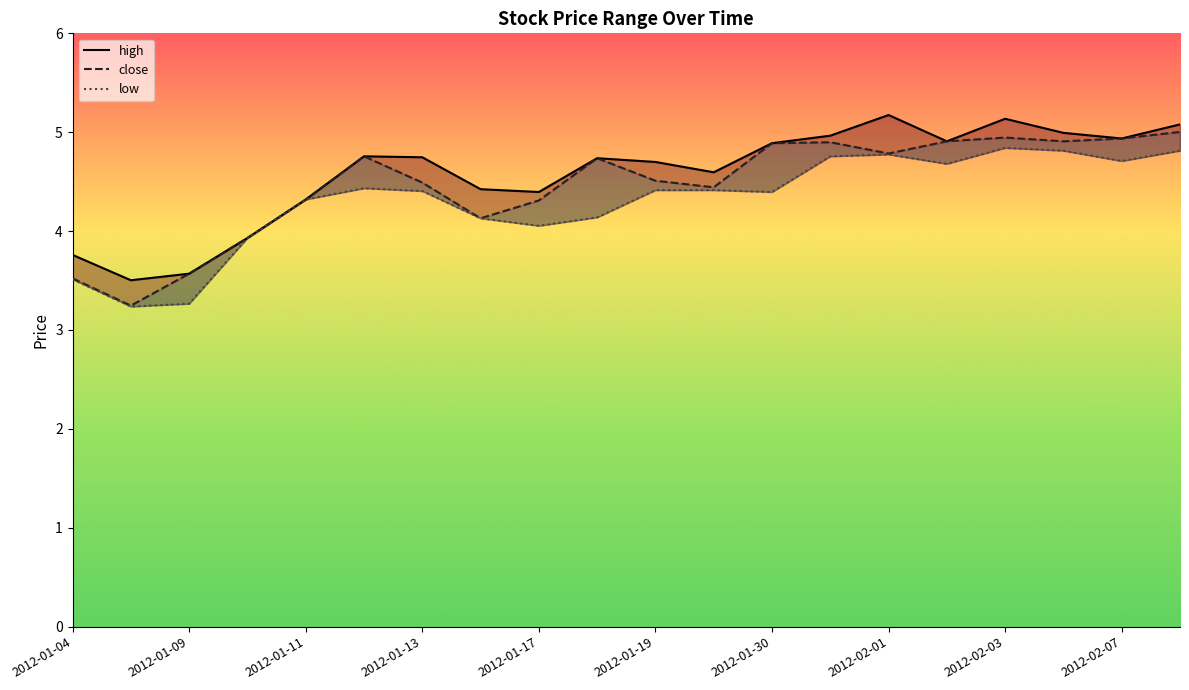

List the series in order of their peak value, highest first.

high, close, low